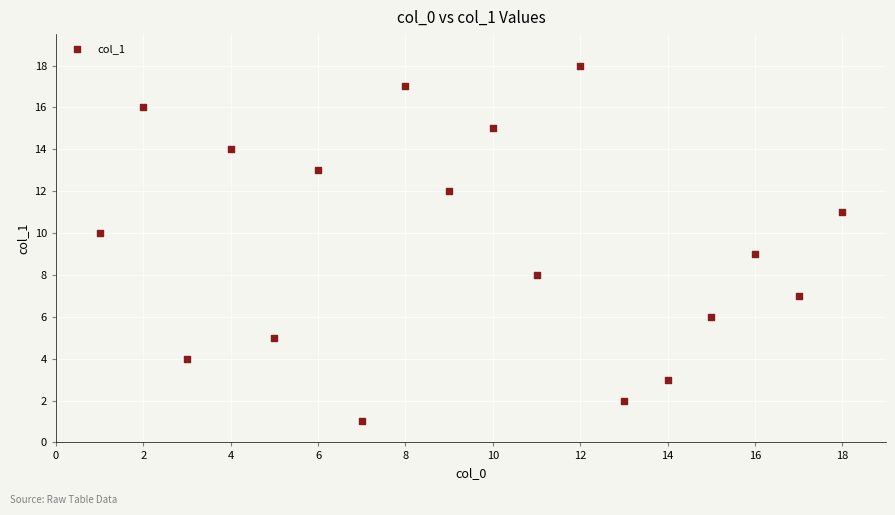

What is the range of Y values (max minus min)?

17